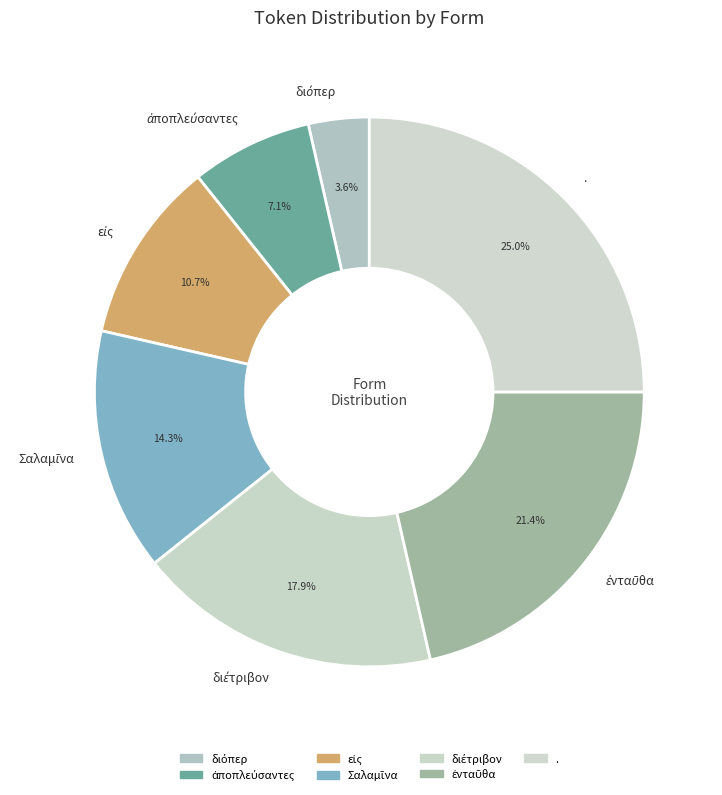

What is the largest slice in the pie chart?

.